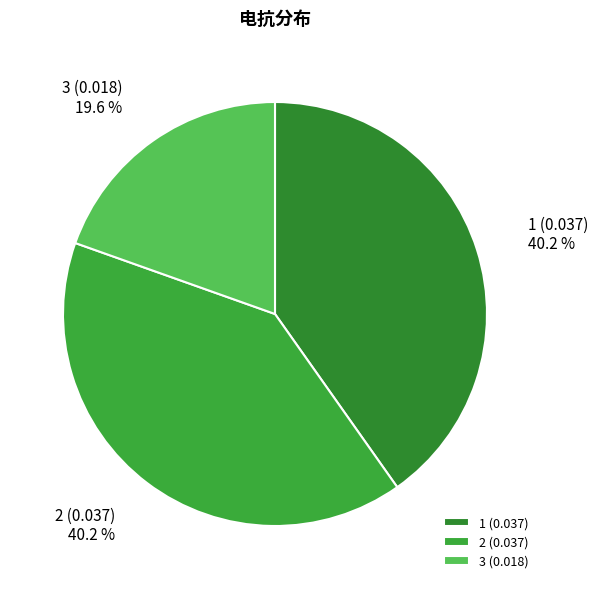

To the nearest percent, what percentage of the pie is 1?

40%